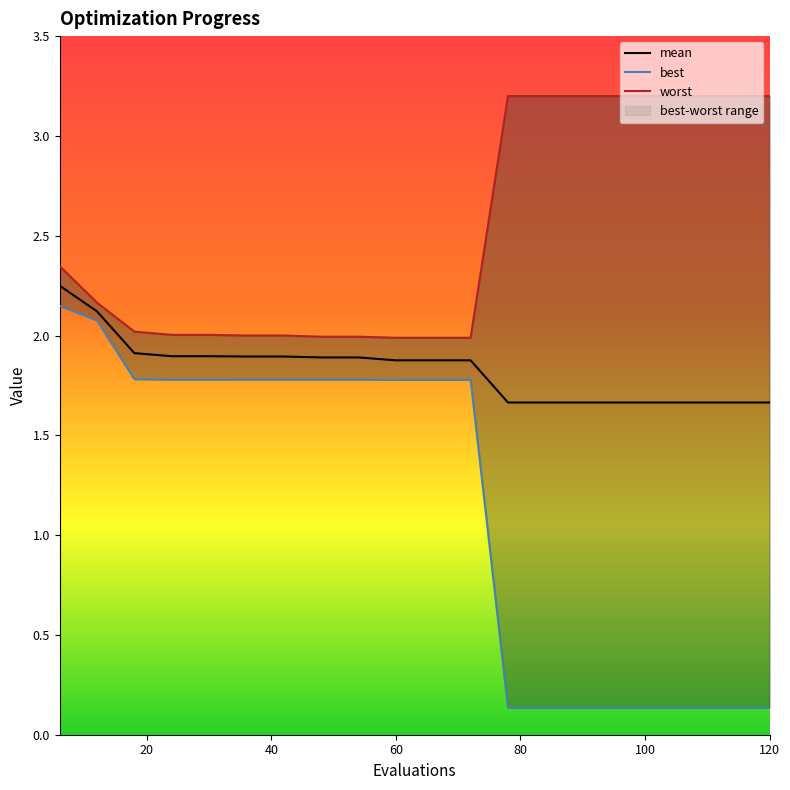

Is this an area chart (filled region under the line)?

No